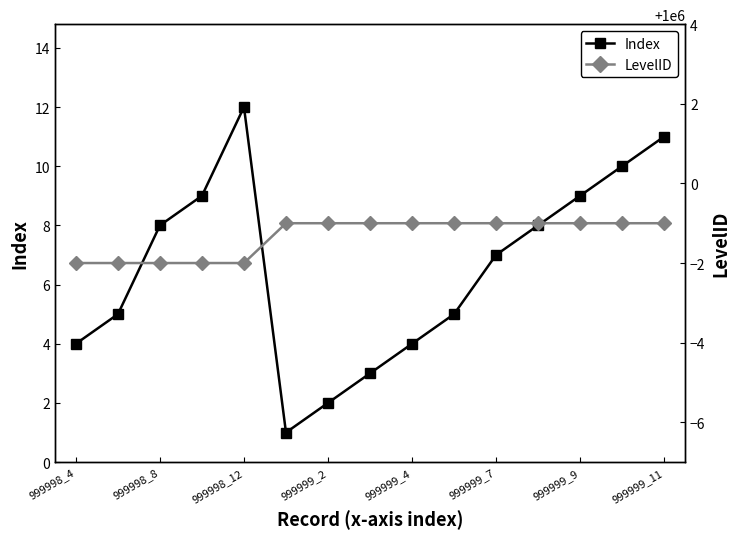

True or false: Index has more than 2 points higher than both neighbors.

False